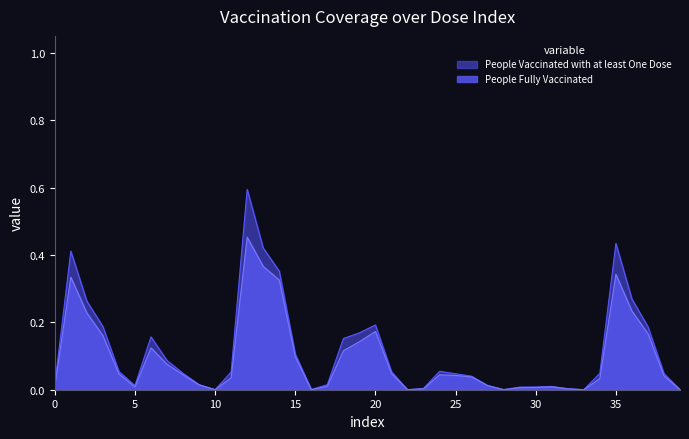

Which series has the largest range (max minus min)?

People Vaccinated with at least One Dose